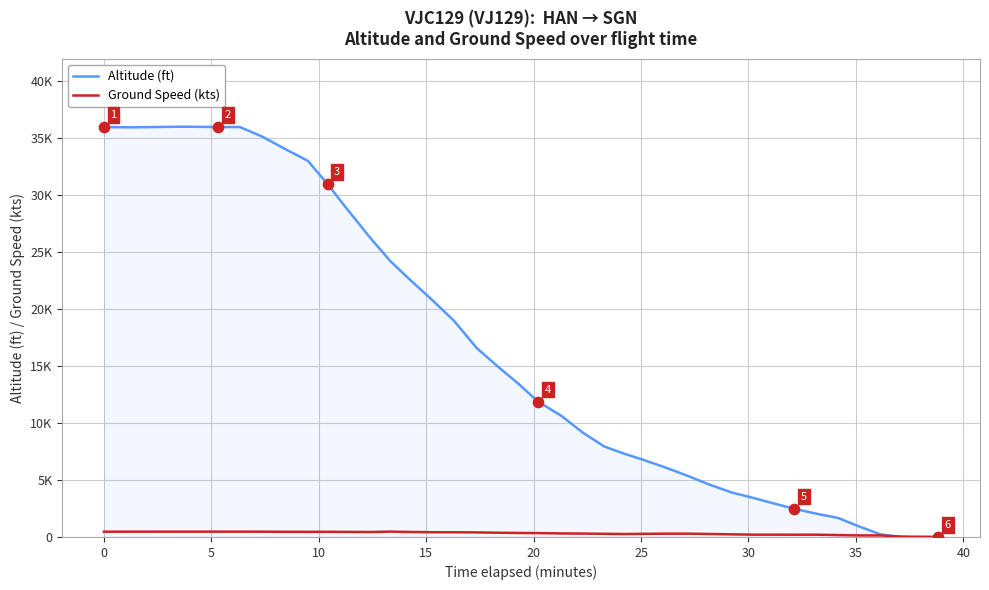

Which series has the largest total across all categories?

Altitude (ft)